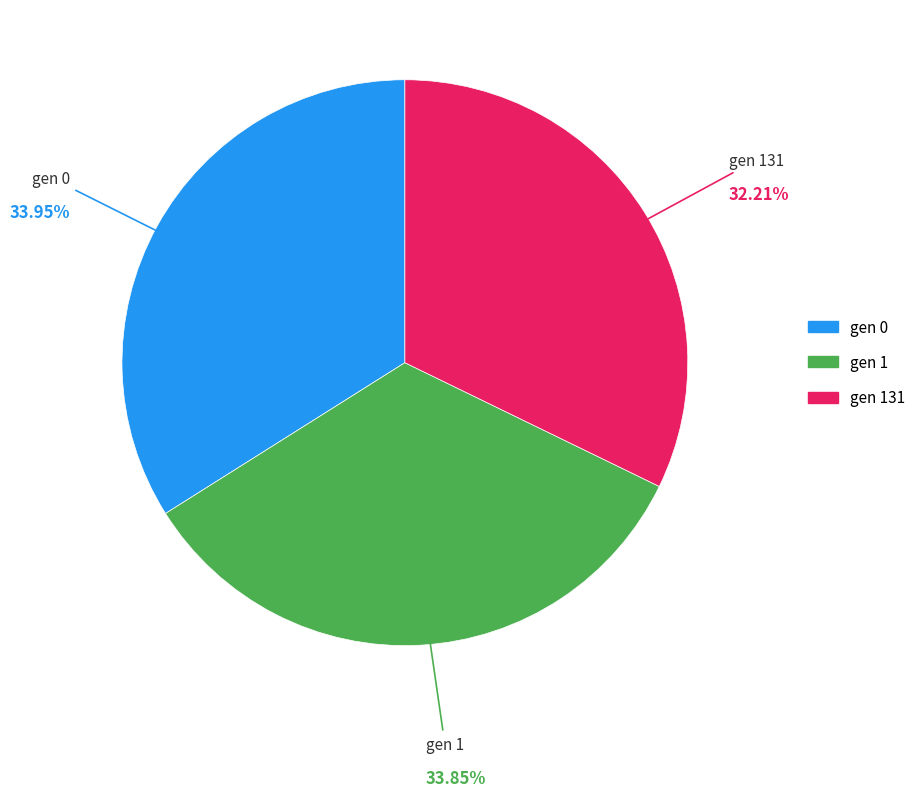

How many slices are in this pie chart?

3